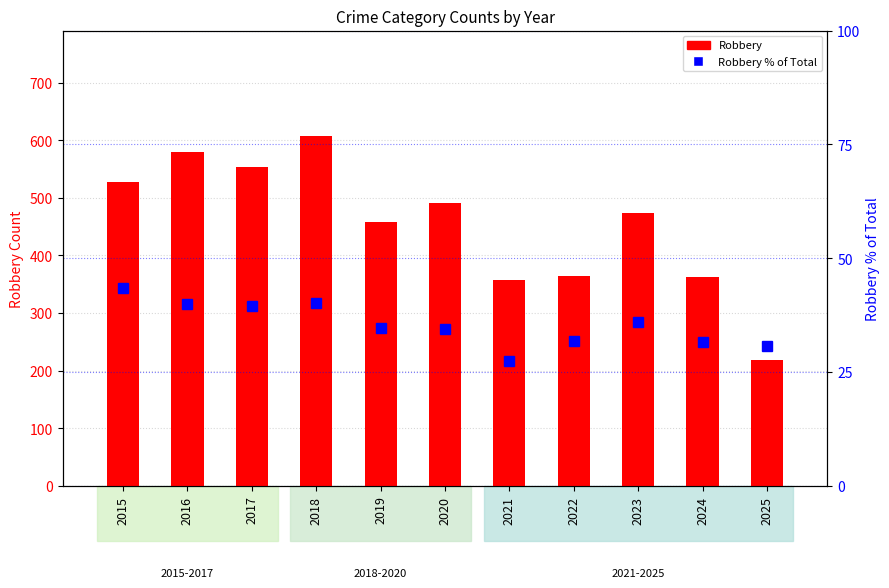

What is the highest value of the Robbery series?

608.0